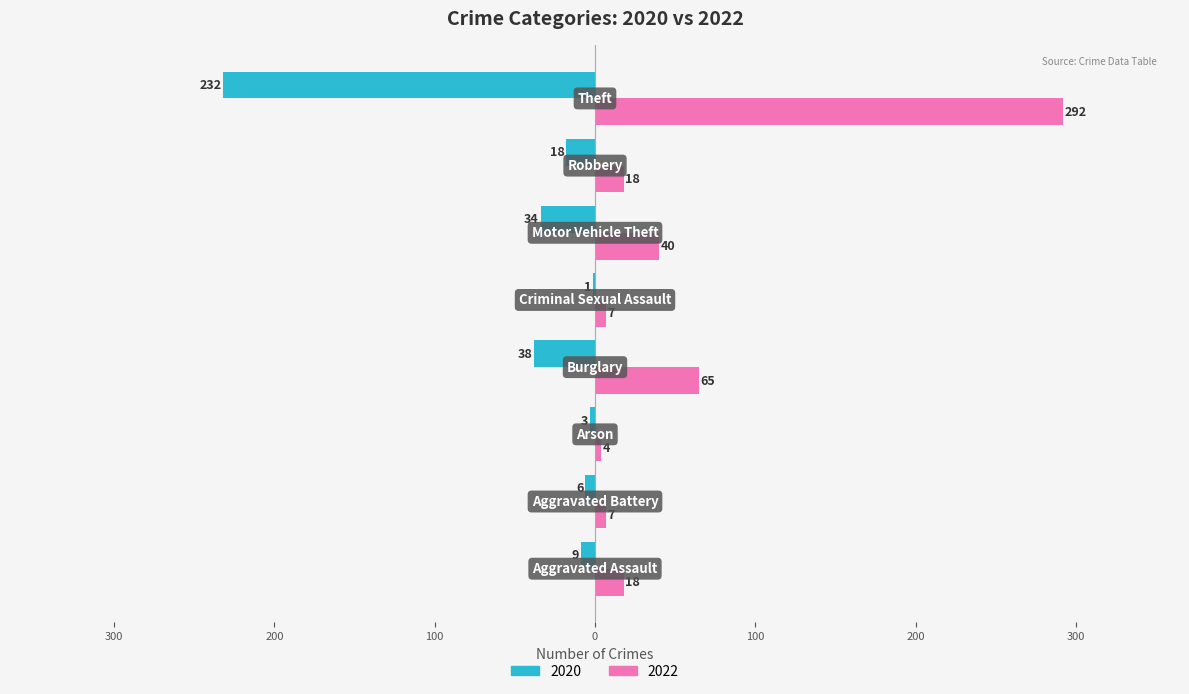

What is the maximum value for 2022?

292